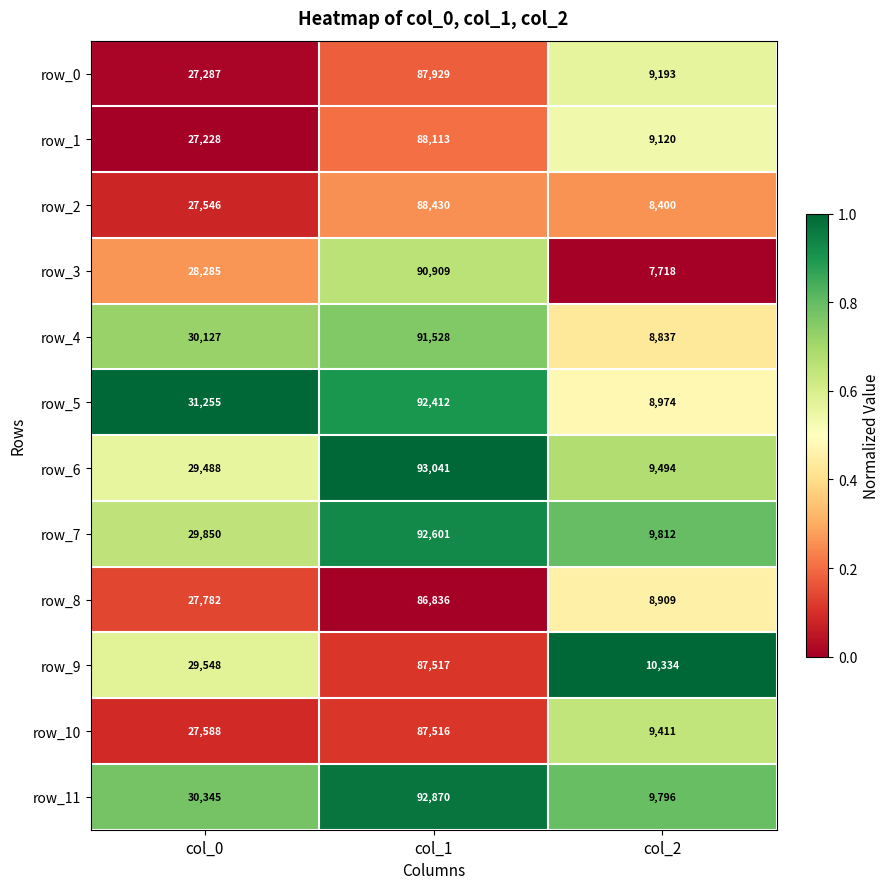

How many distinct data groups are displayed?

12